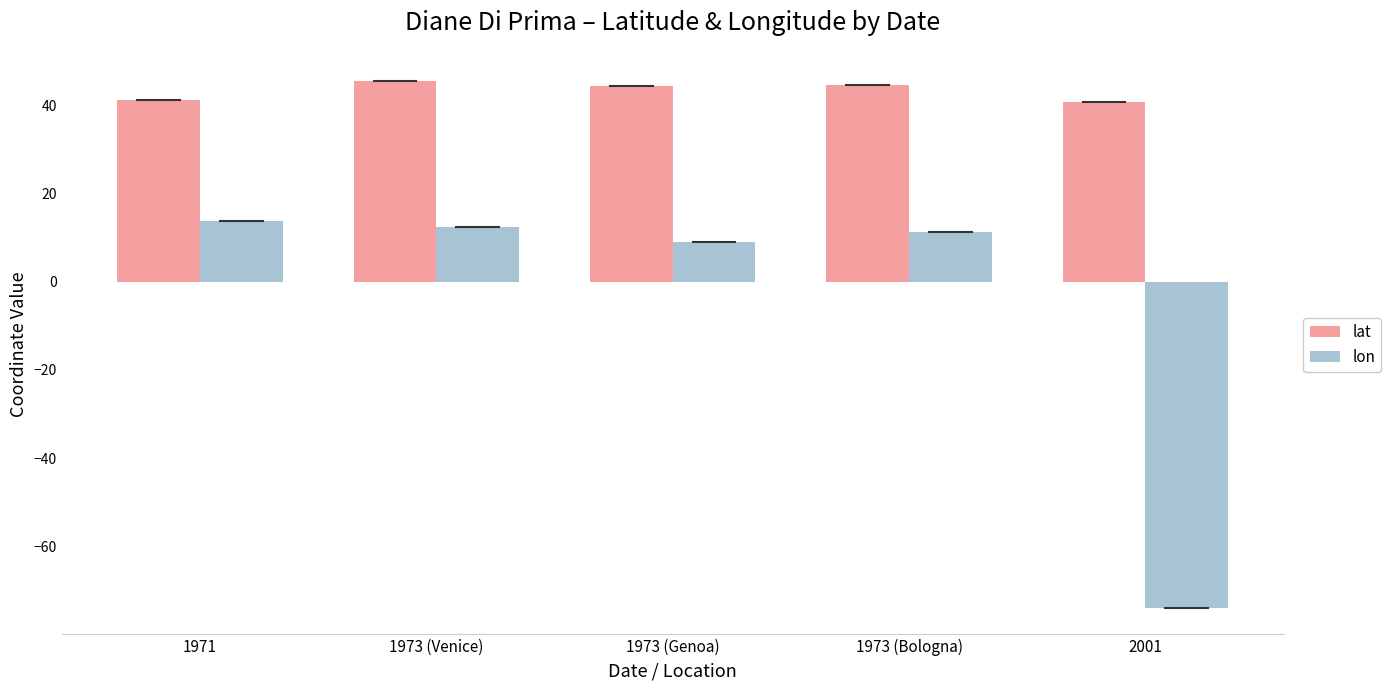

The lon series shows -26.0 at 2001. True or false?

False